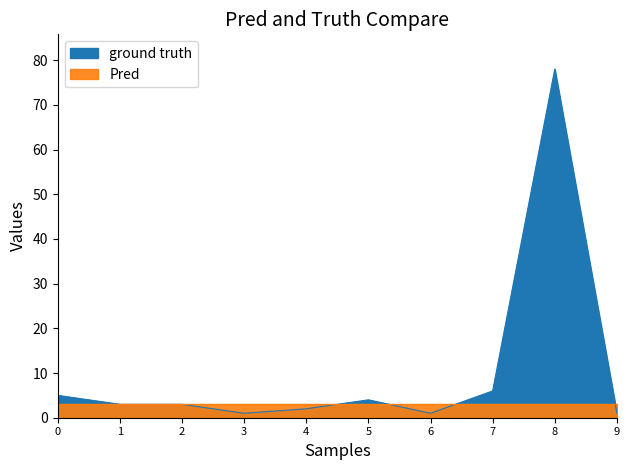

Is it true that the value at 8 is 131?

False